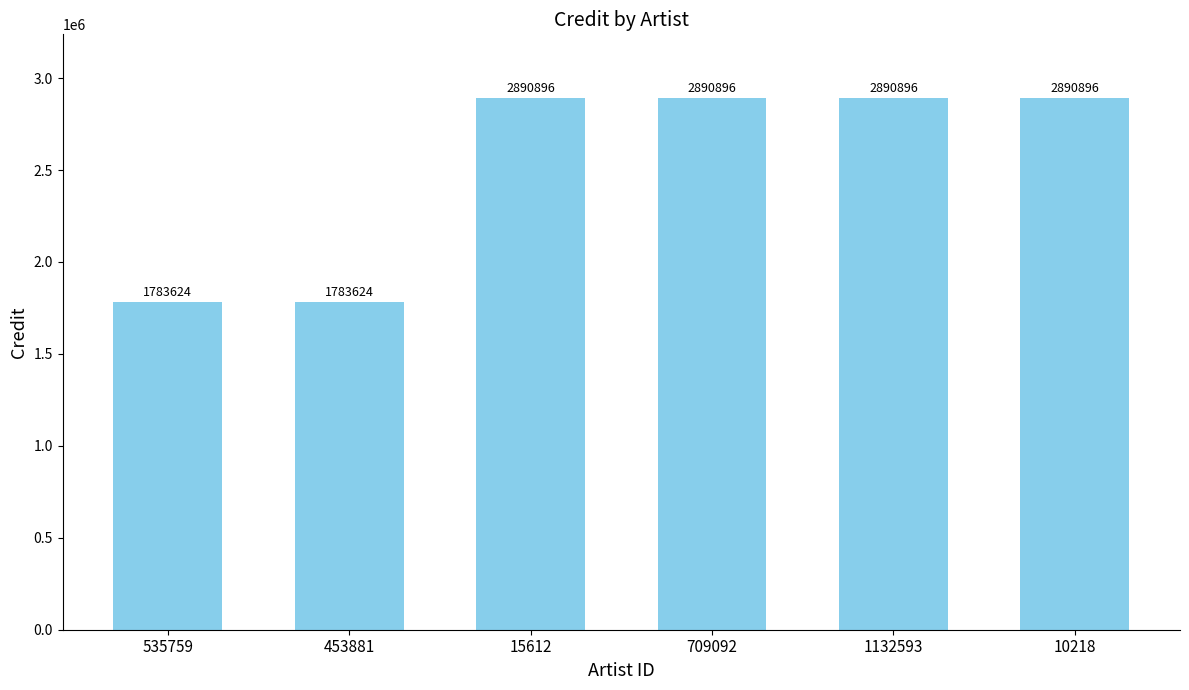

Are the bars grouped side by side (vs. stacked)?

No